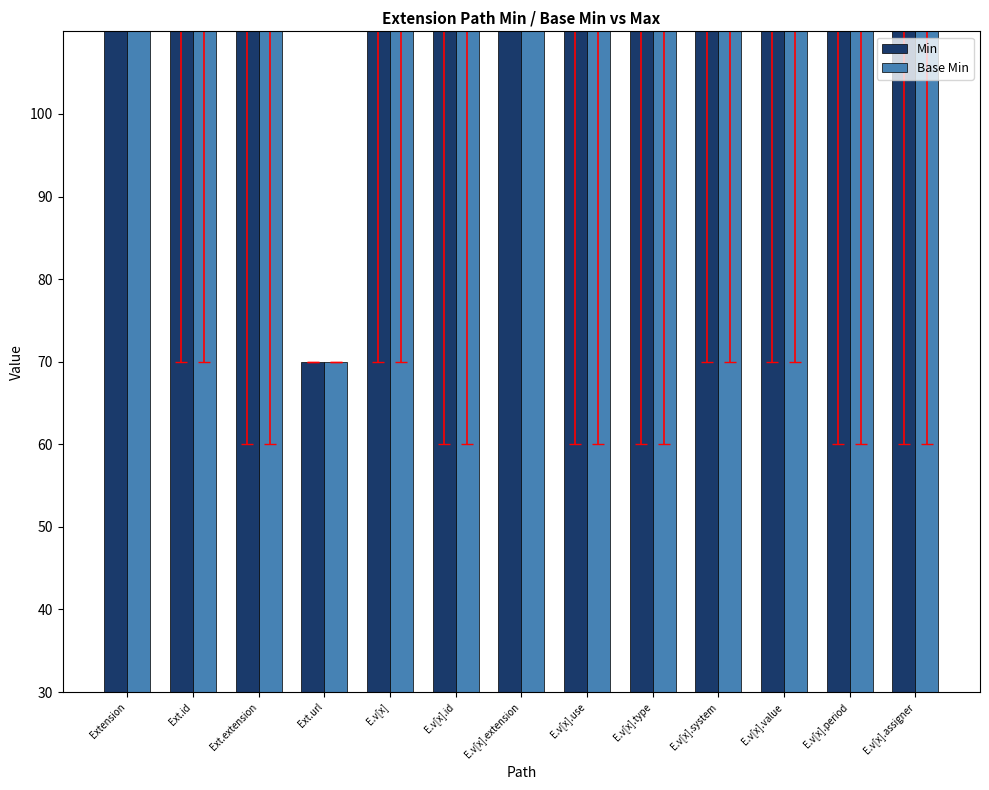

What is the approximate value of Min at Ext.extension?

100